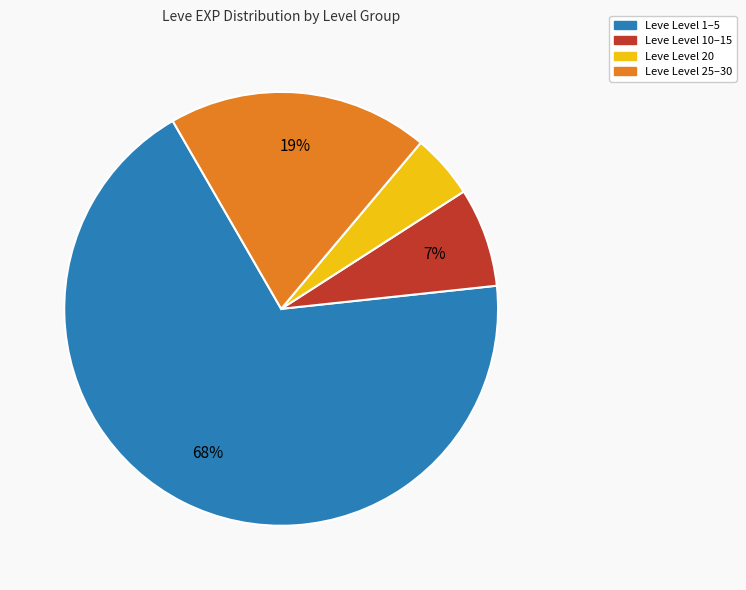

The Leve Level 25–30 slice represents 14% of the pie. True or false?

False